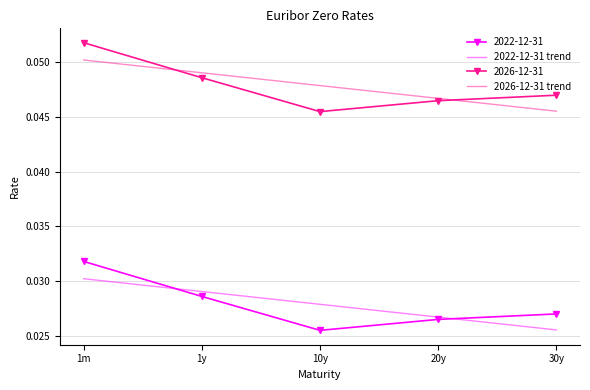

Rank the series by their maximum value, from lowest to highest.

2022-12-31 trend, 2022-12-31, 2026-12-31 trend, 2026-12-31